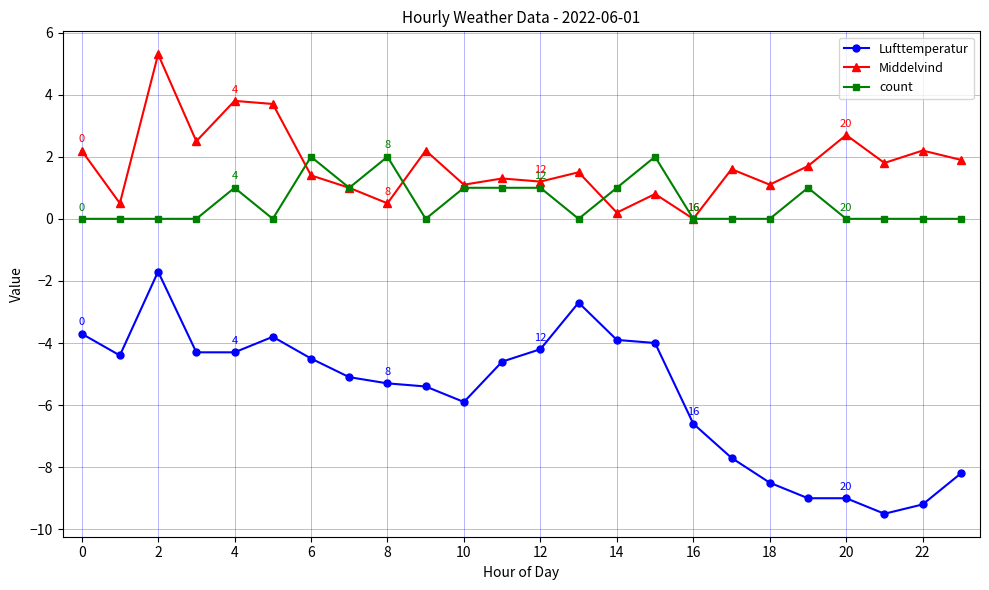

What is the average value of the count series?

0.5